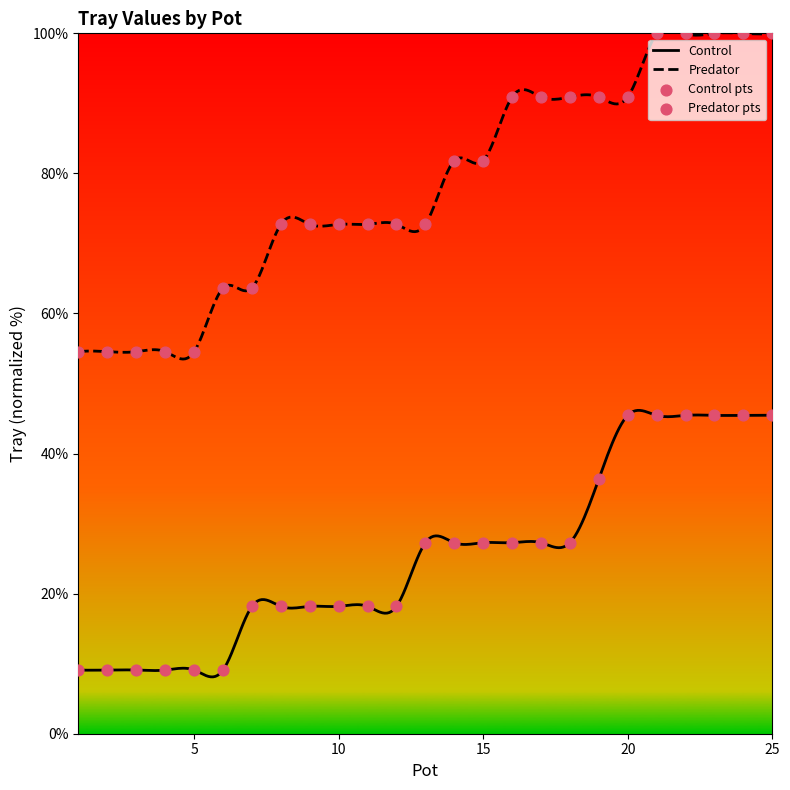

Which series has the widest spread of Y values?

Predator